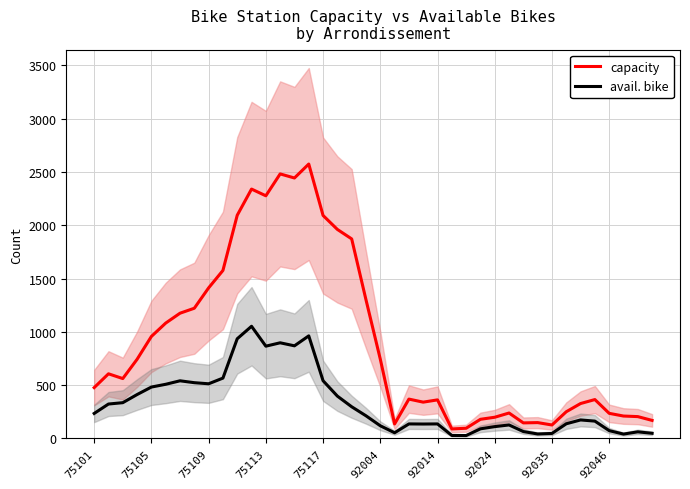

What is the greatest value displayed?

2574.3